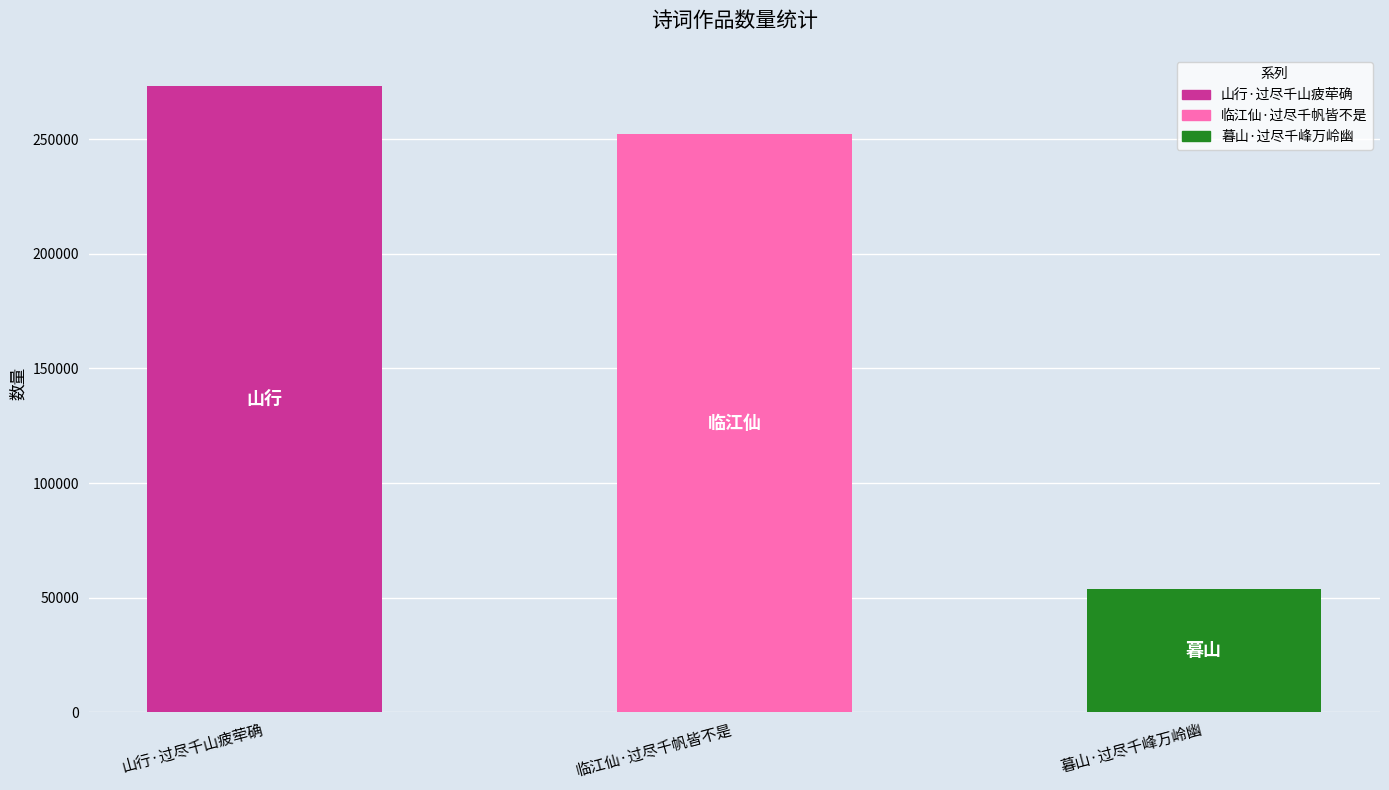

Between 山行·过尽千山疲荦确 and 暮山·过尽千峰万岭幽, which is larger?

山行·过尽千山疲荦确